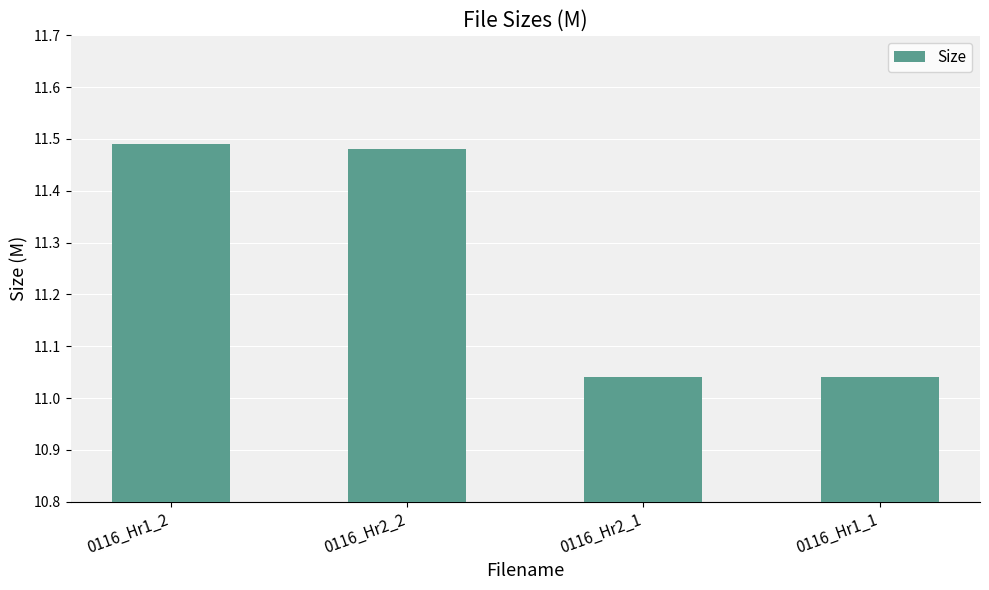

What is the label of the 3rd bar from the left?

0116_Hr2_1